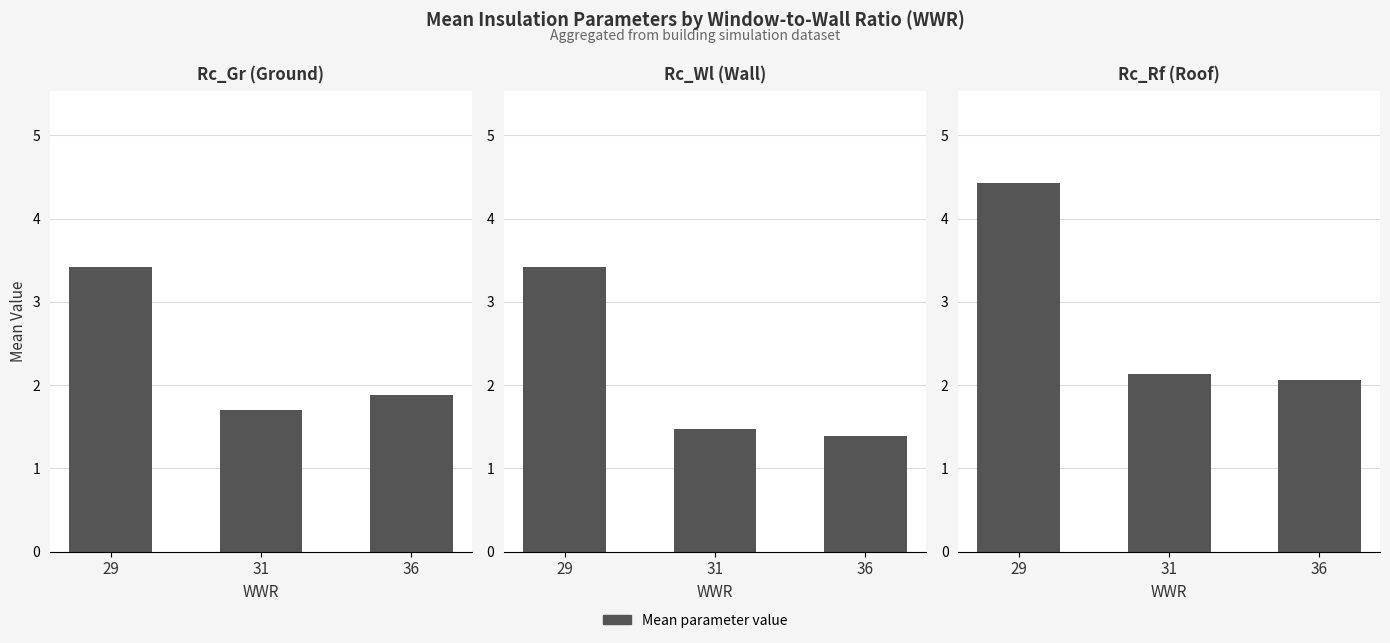

What is the sum of all Rc_Rf values?

8.6